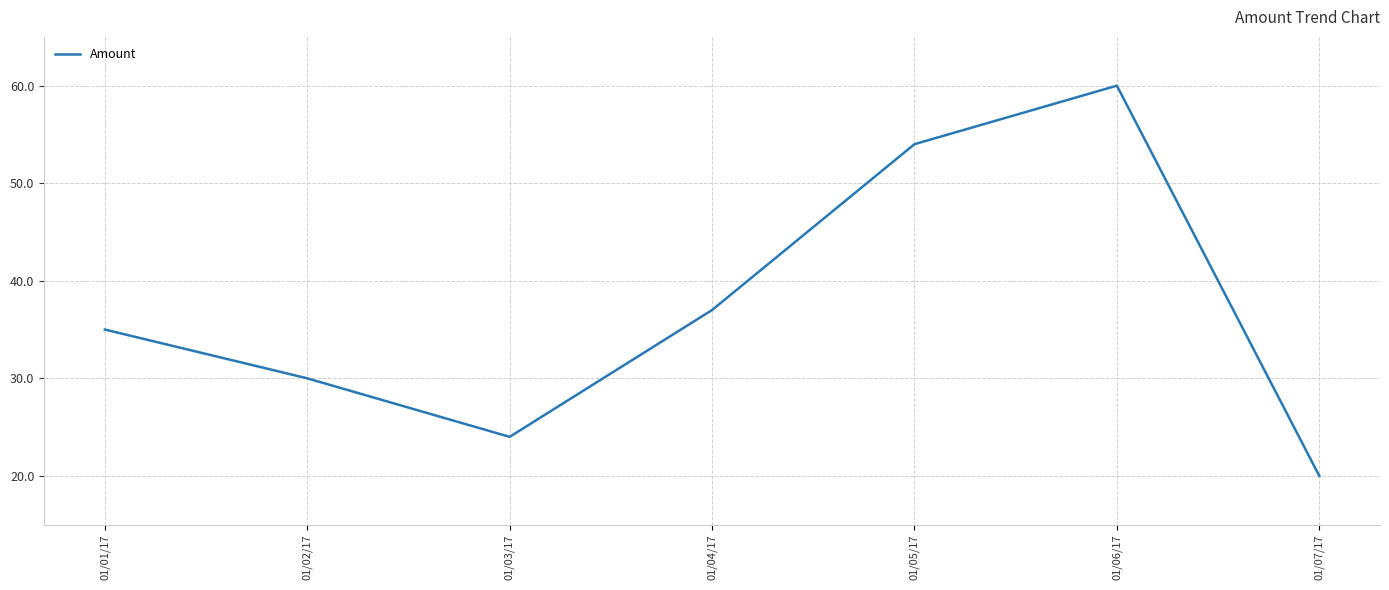

Reading left to right, transcribe all the data shown in this chart.

35	30	24	37	54	60	20